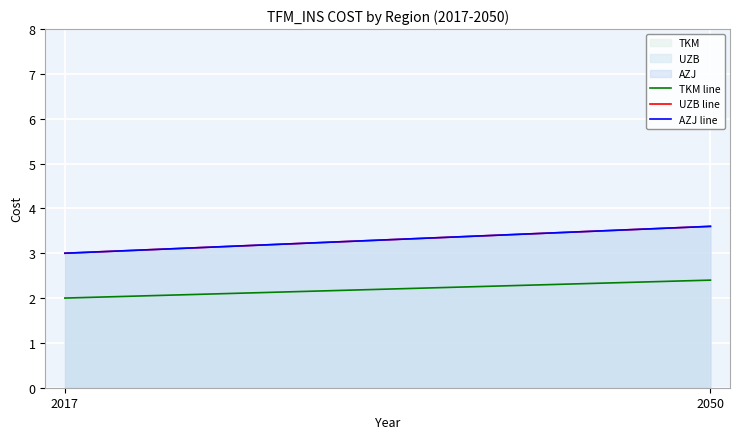

At 2050, list the series in order from largest to smallest.

UZB line, AZJ line, TKM line